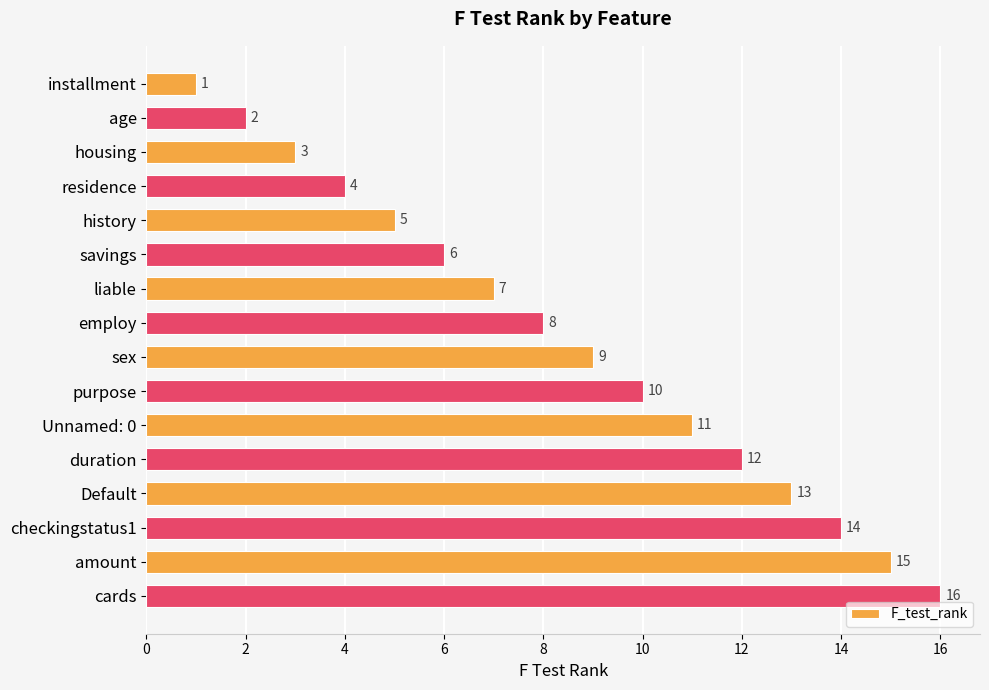

What is the value of the 9th bar from the top?

9